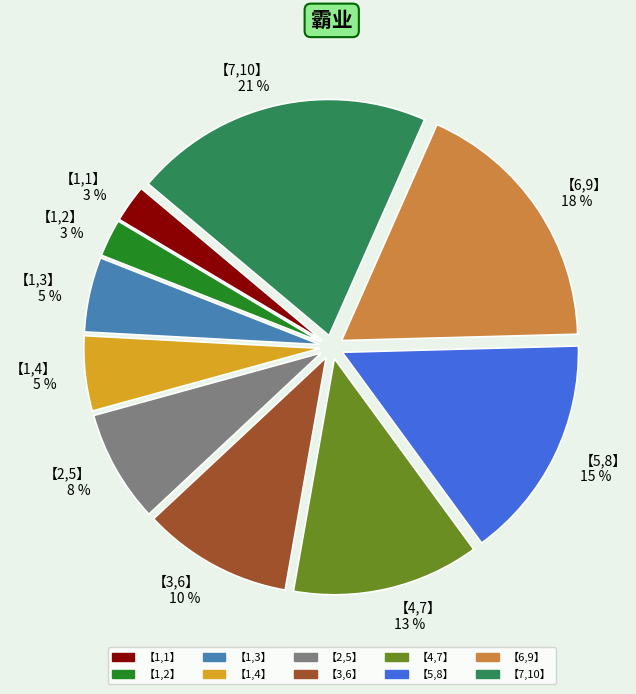

Is there a majority slice in this chart?

No